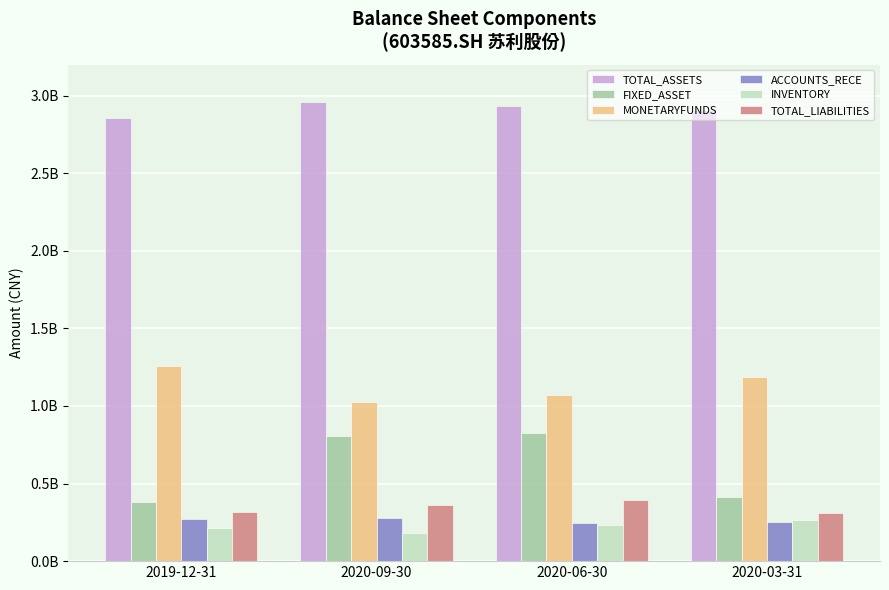

What is the value of the MONETARYFUNDS bar at the 3rd from the left?

1070135105.2